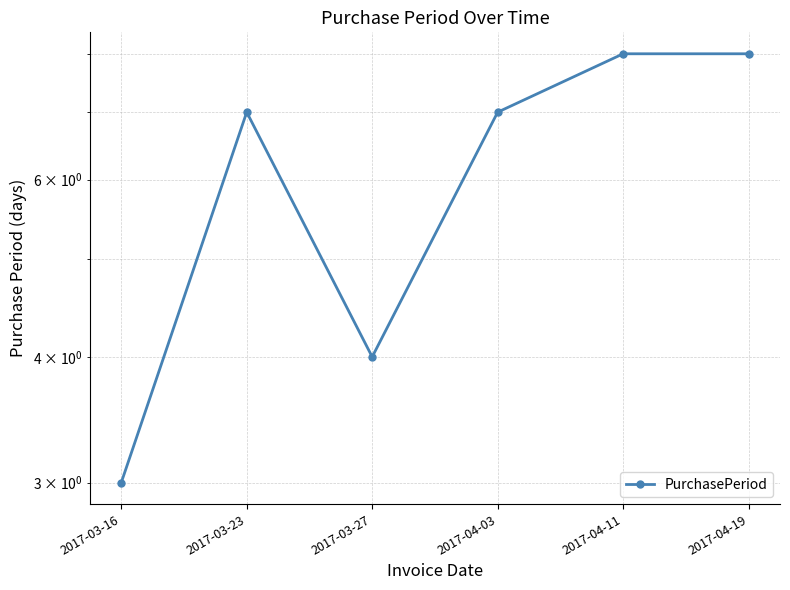

What is the ratio of the value at 2017-04-11 to the value at 2017-03-23?

1.1